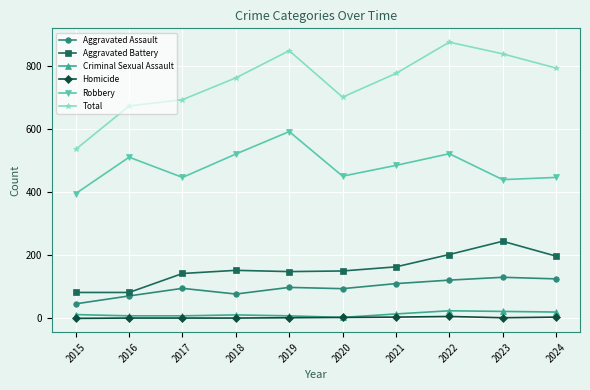

What is the approximate value of Robbery at 2021, to the nearest 5?

485